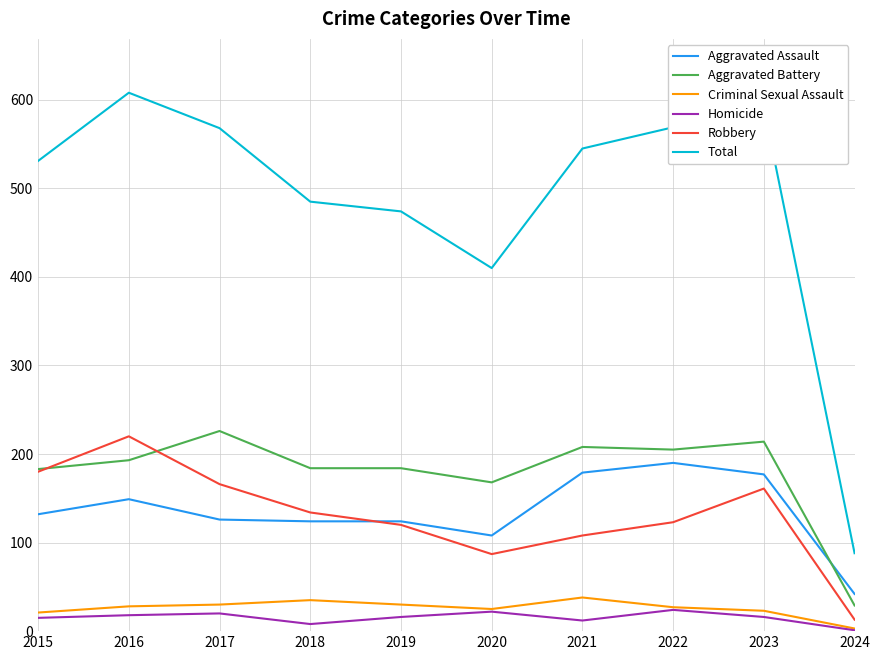

What is the minimum value for Criminal Sexual Assault?

3